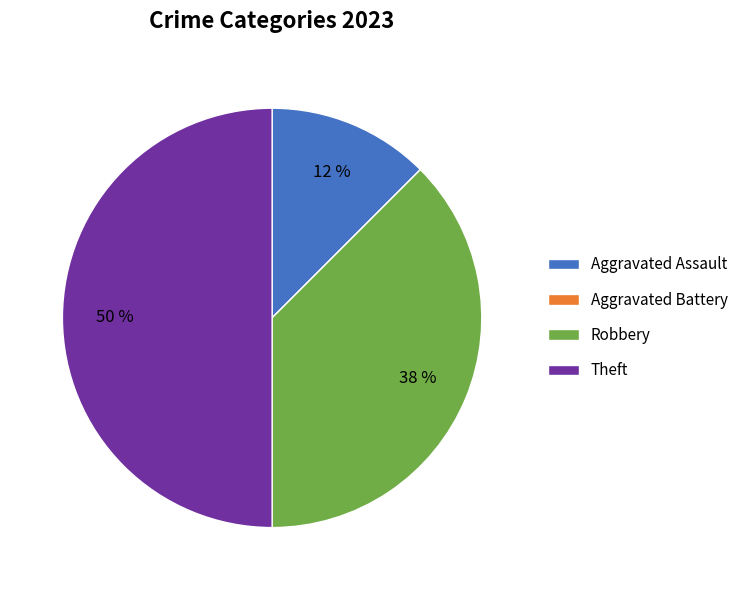

What is the largest slice in the pie chart?

Theft